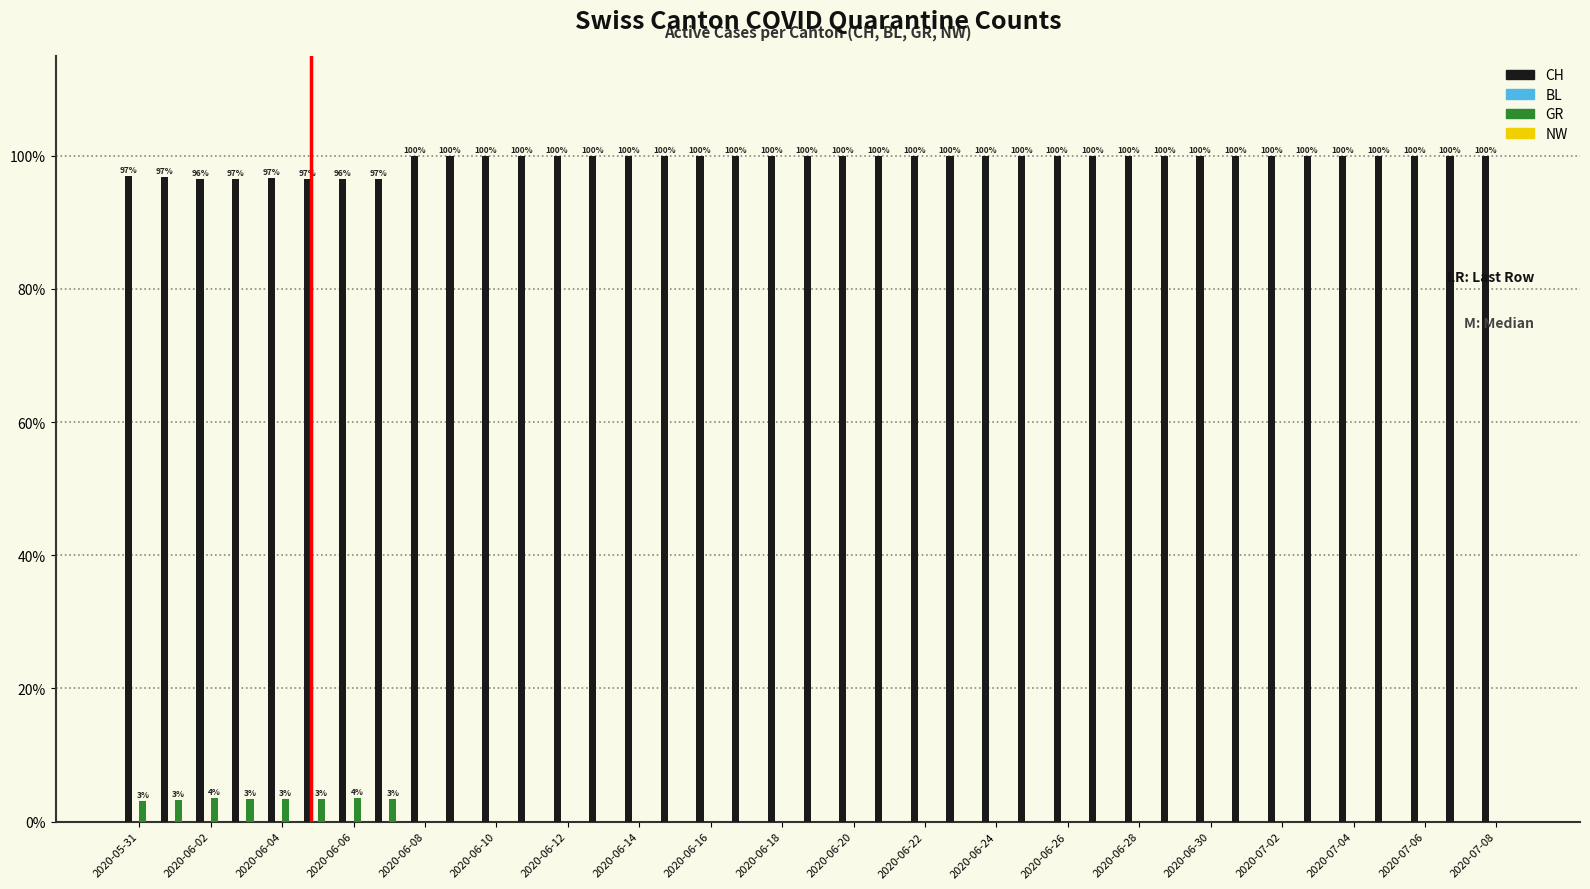

Which series has the largest total across all categories?

CH